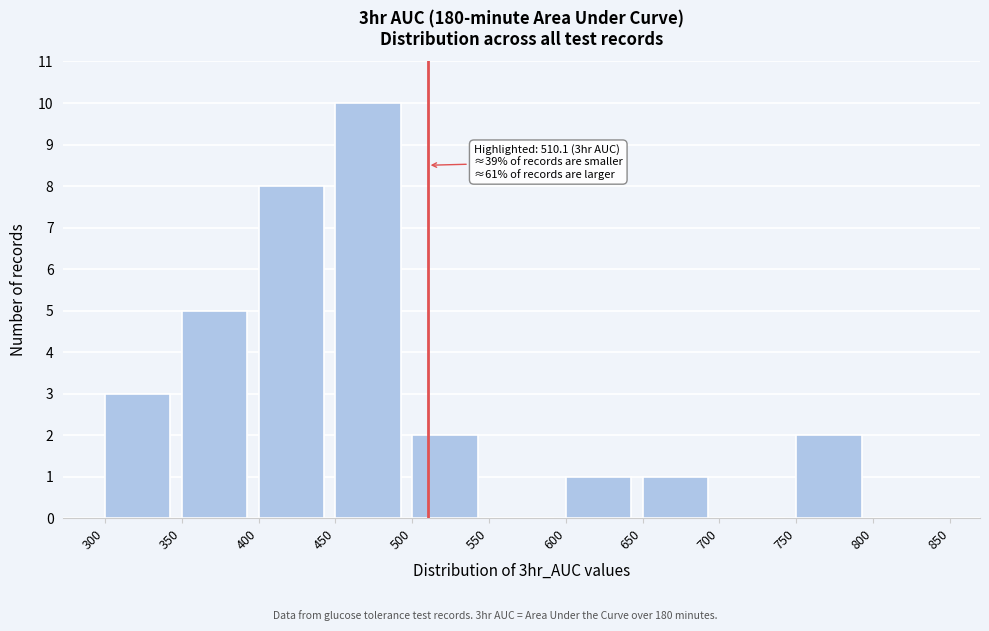

Over which range of the x-axis is the bar tallest?

450 to 500